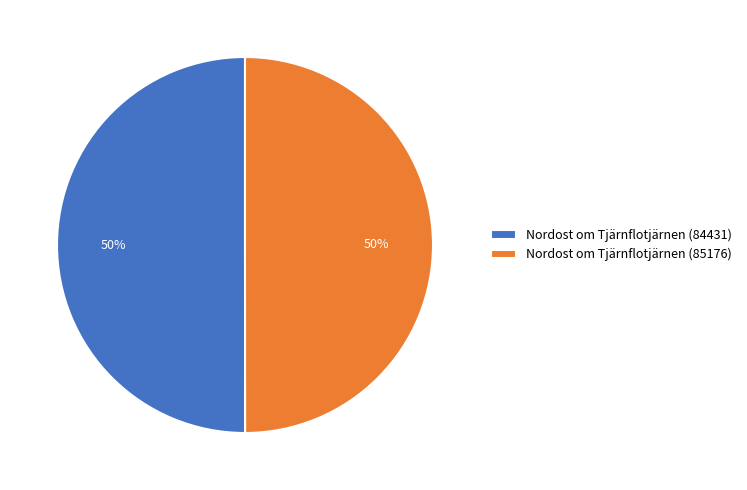

To the nearest percent, what percentage of the pie is Nordost om Tjärnflotjärnen (84431)?

50%